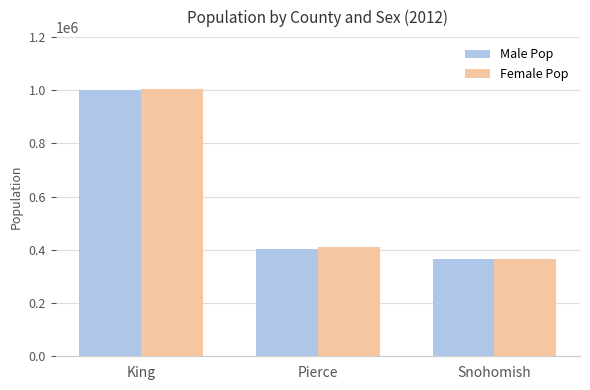

Where does the Male Pop series first go above 402480?

King